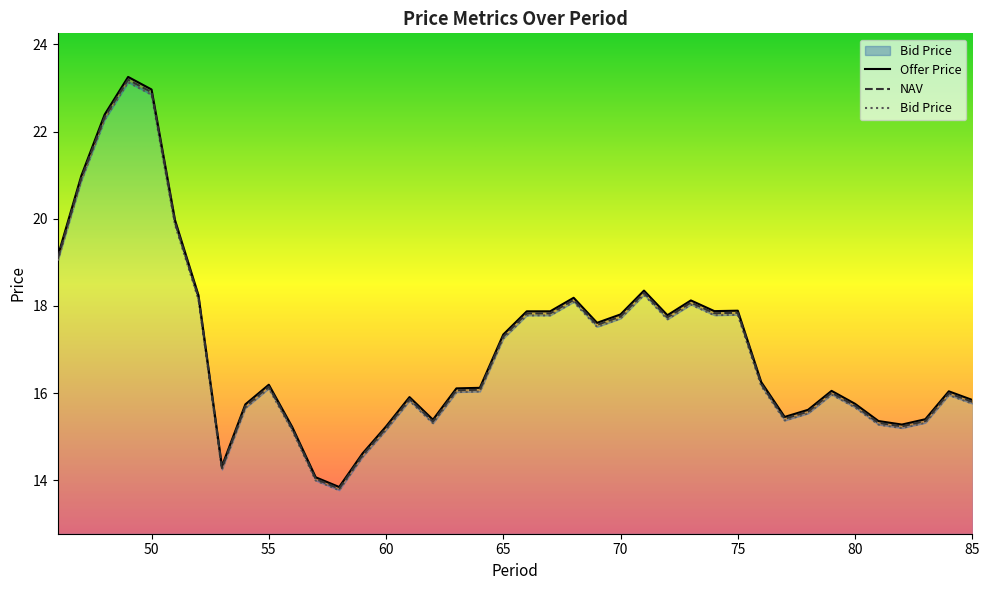

What is the difference between the maximum and minimum values in the Bid Price series?

9.4